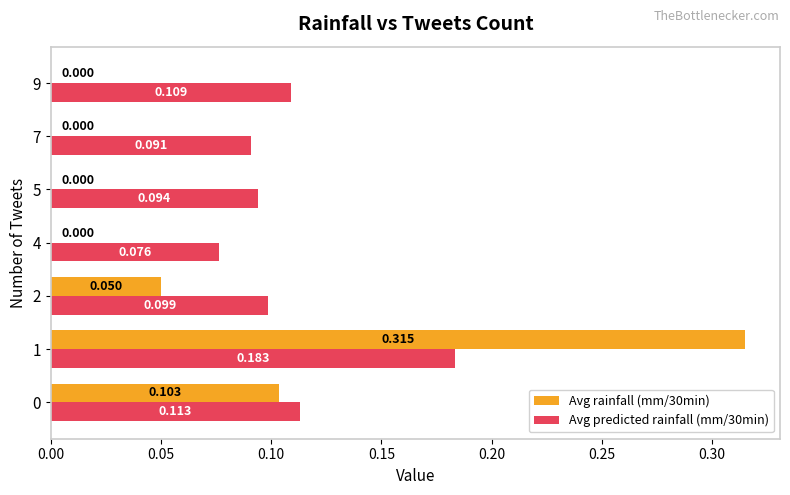

How many distinct data groups are displayed?

2